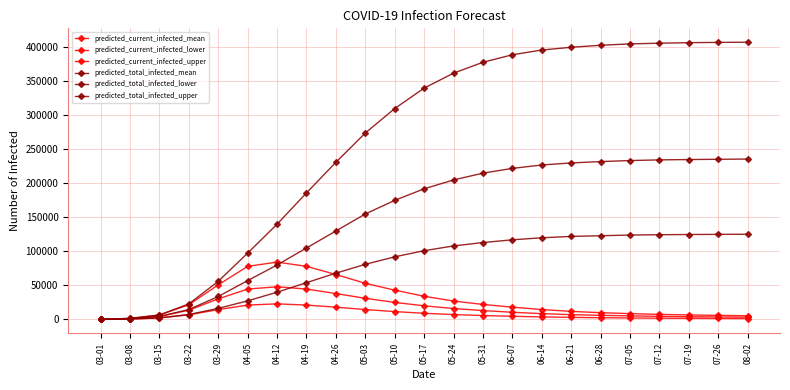

How many lines are shown in the chart?

6